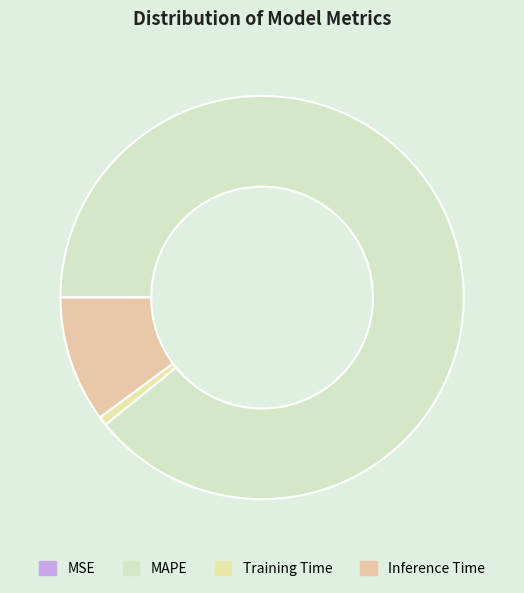

To the nearest percent, what is the average slice percentage?

25%